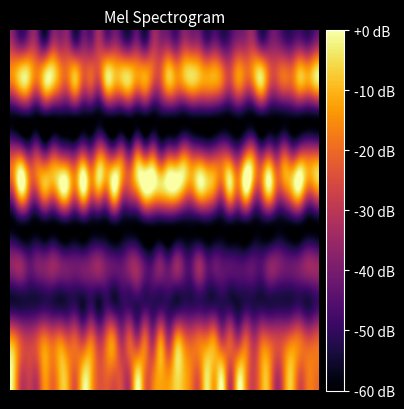

At which category is the sum across all series the highest?

21